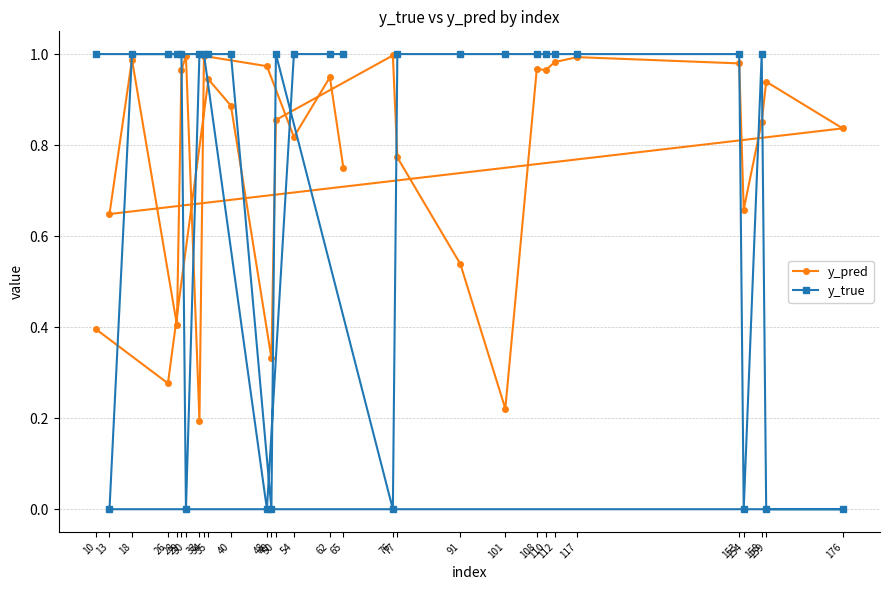

Reading left to right, extract all data points from this chart.

y_pred: 10=0.4	26=0.3	35=0.9	40=0.9	49=0.3	50=0.9	76=1.0	77=0.8	91=0.5	101=0.2	108=1.0	110=1.0	112=1.0	117=1.0	153=1.0	154=0.7	158=0.9	159=0.9	176=0.8	13=0.6	18=1.0	28=0.4	29=1.0	30=1.0	33=0.2	34=1.0	48=1.0	54=0.8	62=0.9	65=0.8
y_true: 10=1.0	26=1.0	35=1.0	40=1.0	49=0.0	50=1.0	76=0.0	77=1.0	91=1.0	101=1.0	108=1.0	110=1.0	112=1.0	117=1.0	153=1.0	154=0.0	158=1.0	159=0.0	176=0.0	13=0.0	18=1.0	28=1.0	29=1.0	30=0.0	33=1.0	34=1.0	48=0.0	54=1.0	62=1.0	65=1.0